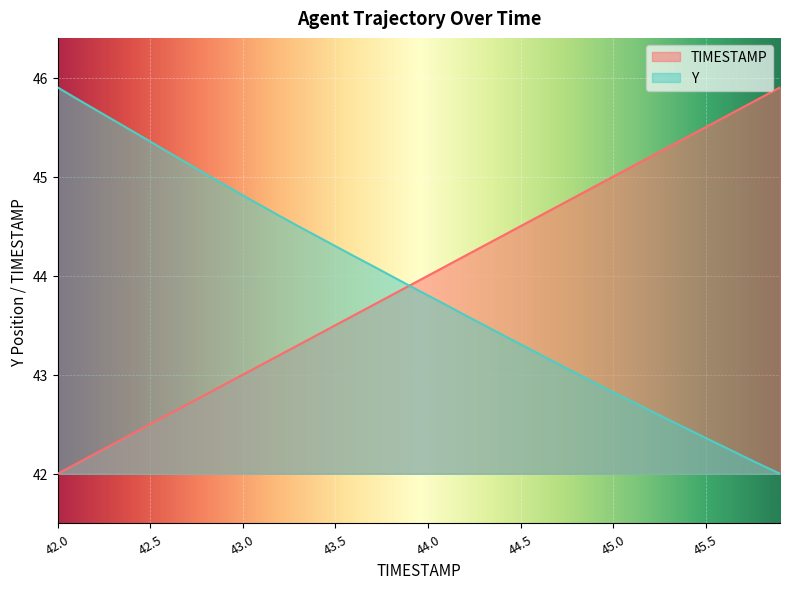

What is the greatest value displayed?

45.9